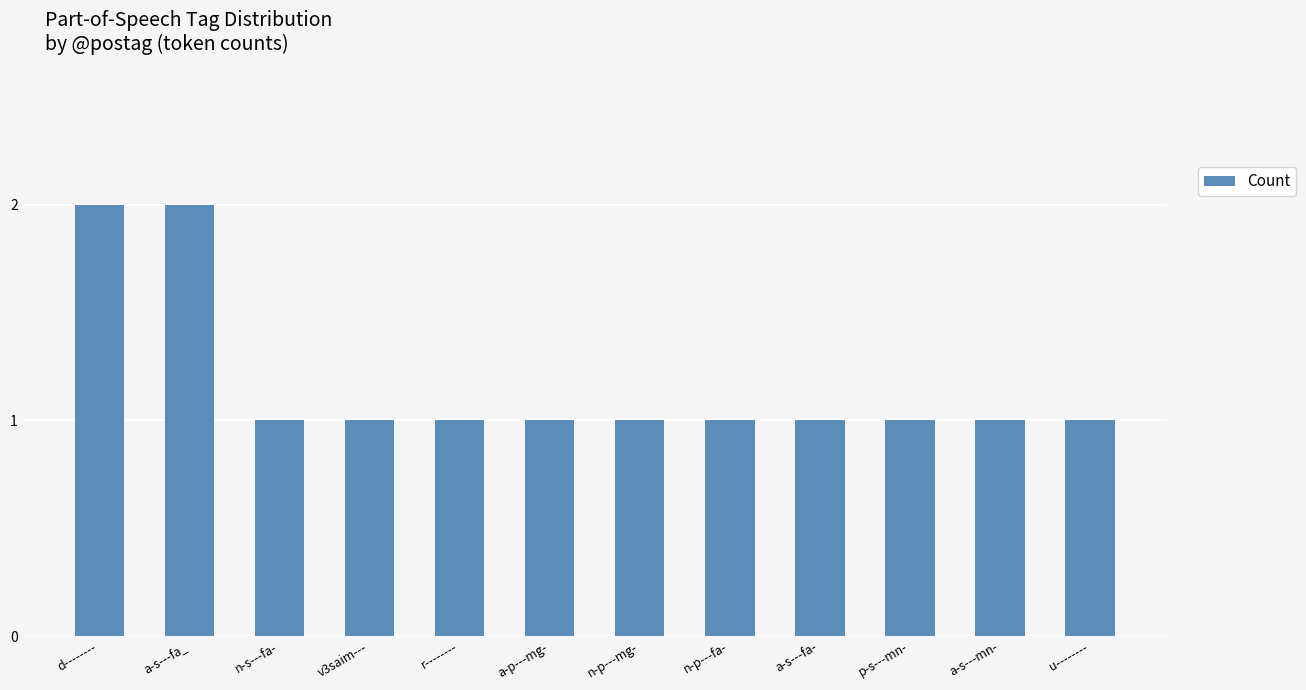

What is the label of the 10th bar from the right?

n-s---fa-